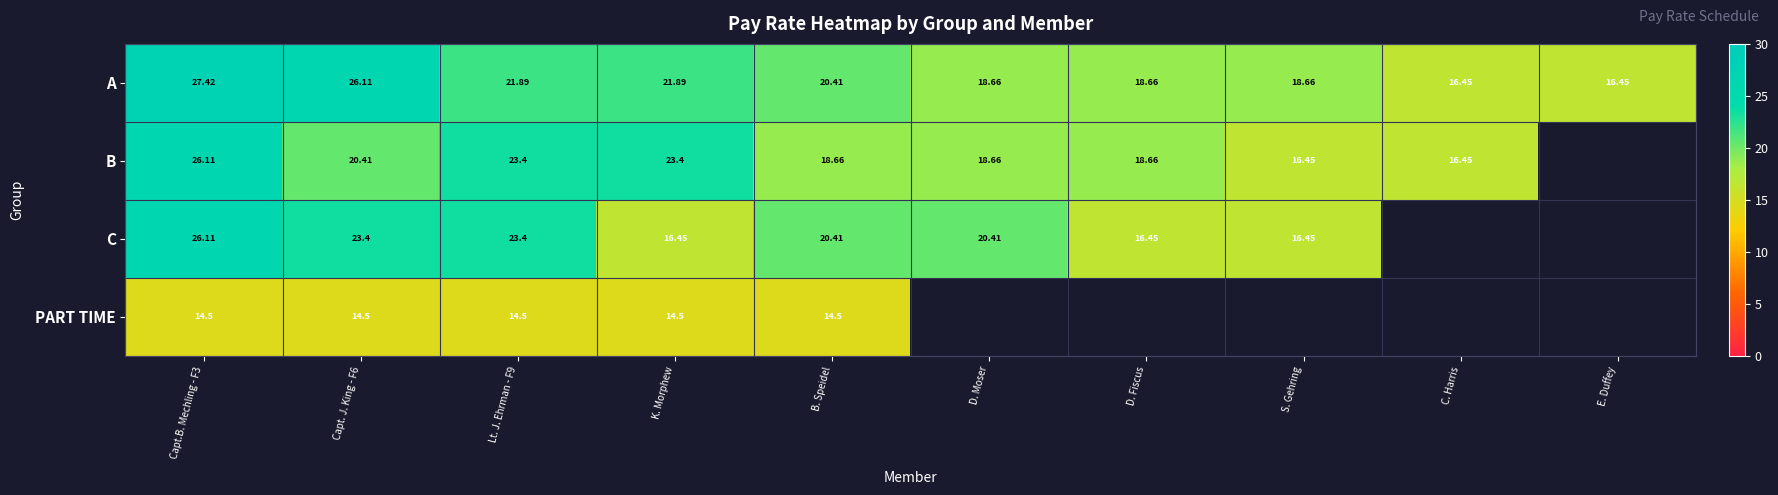

Rank the series at K. Morphew from highest to lowest value.

B, A, C, PART TIME